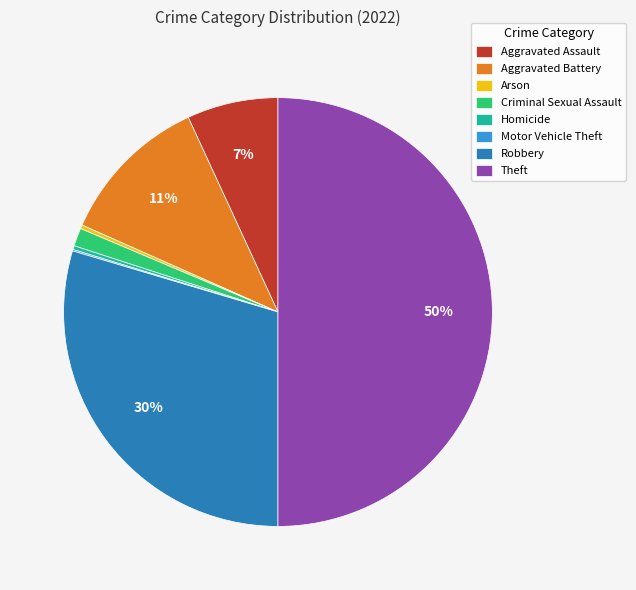

To the nearest percent, what is the average slice percentage?

12%